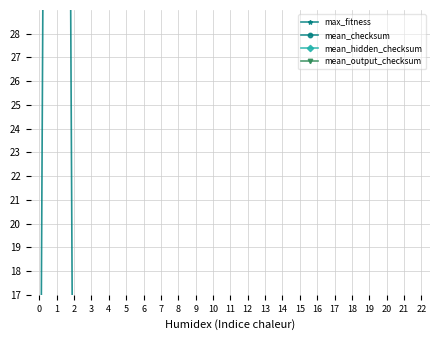

Between 7 and 22, which is larger?

7